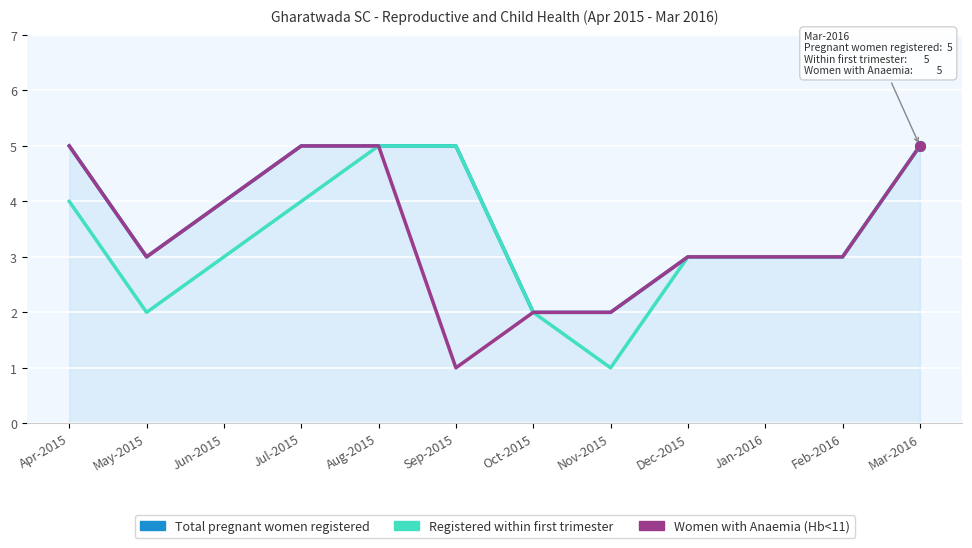

What position from the left is Sep-2015?

6